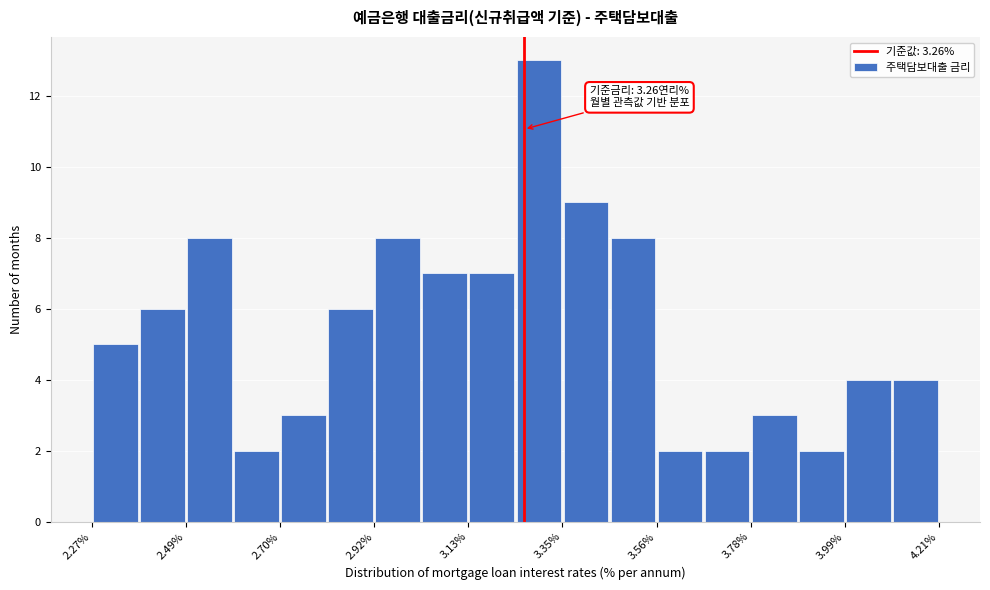

Read against the x-axis, roughly where is the centre of the tallest bar?

3.30